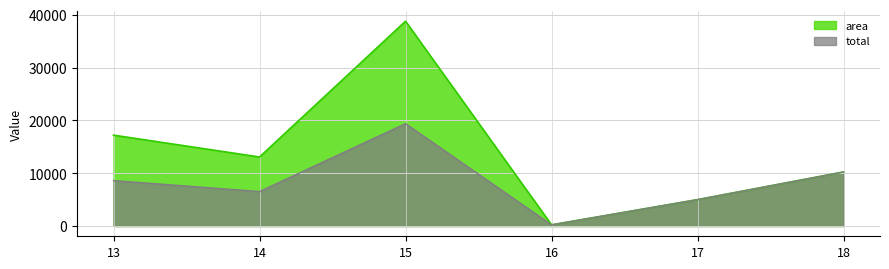

Reading left to right, what are all the values shown in this chart?

area: 13=17197.0	14=13063.0	15=38760.0	16=228.0	17=5000.0	18=10235.0
total: 13=8598.5	14=6531.5	15=19380.0	16=228.0	17=5000.0	18=10235.0